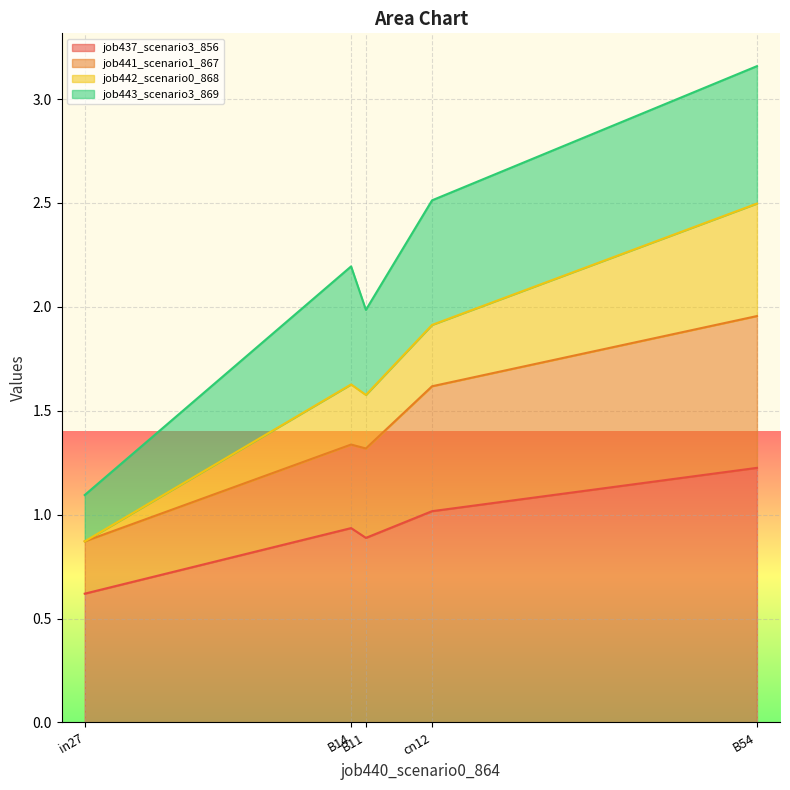

What is the maximum value for job437_scenario3_856?

1.2